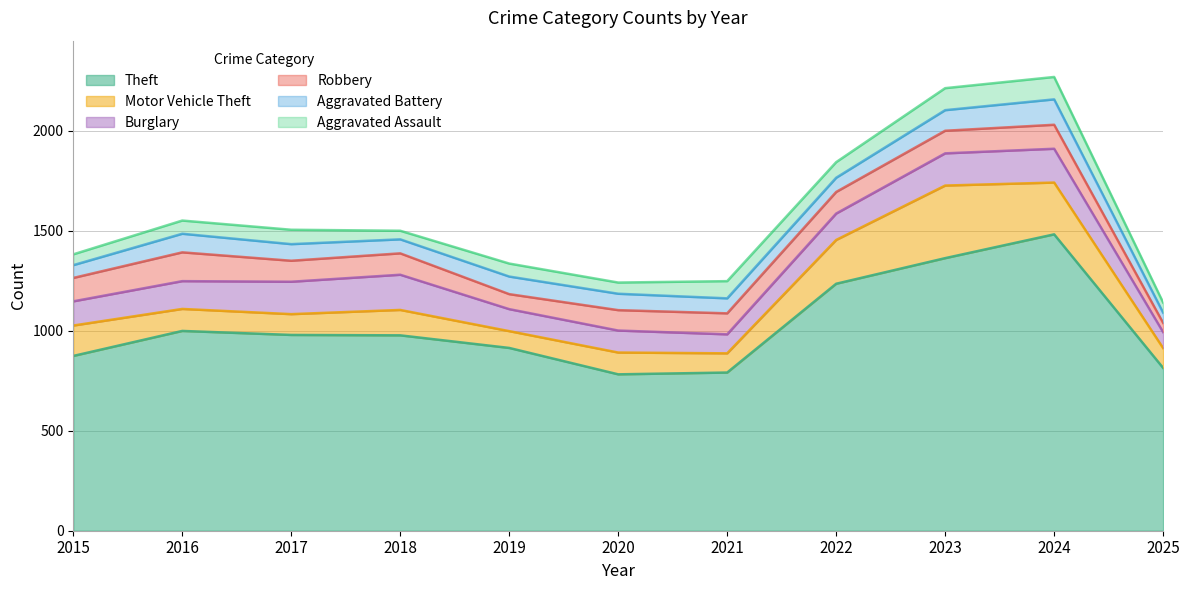

Count the number of data series in this chart.

6